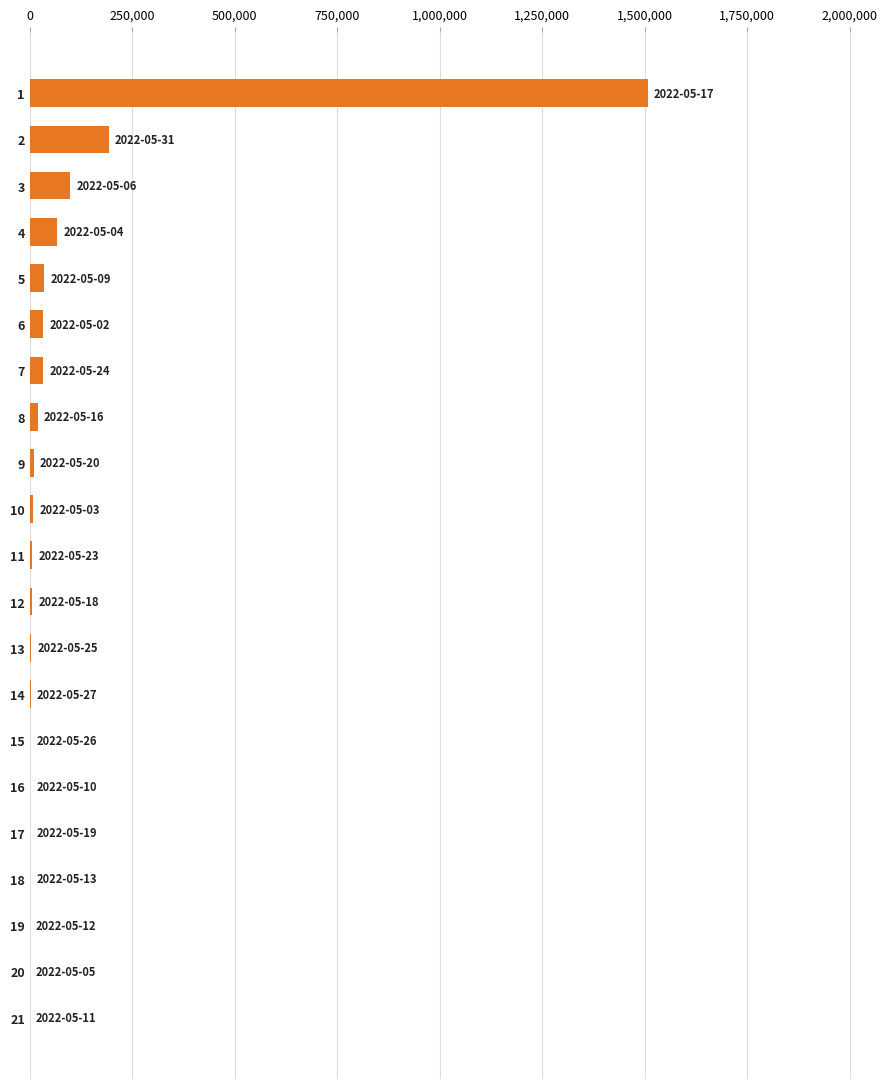

What is the greatest value displayed?

1507147